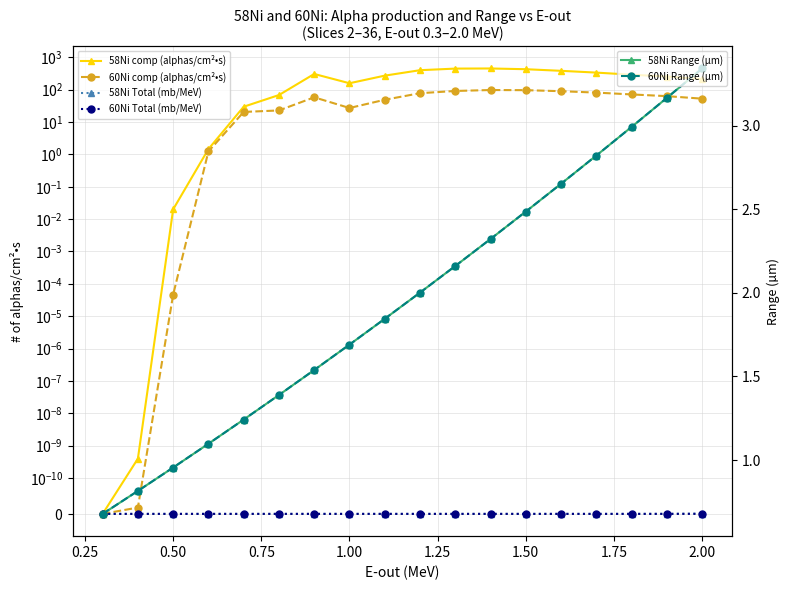

What are all the series names shown in the legend?

58Ni comp (alphas/cm²•s), 60Ni comp (alphas/cm²•s), 58Ni Total (mb/MeV), 60Ni Total (mb/MeV), 58Ni Range (µm), 60Ni Range (µm)